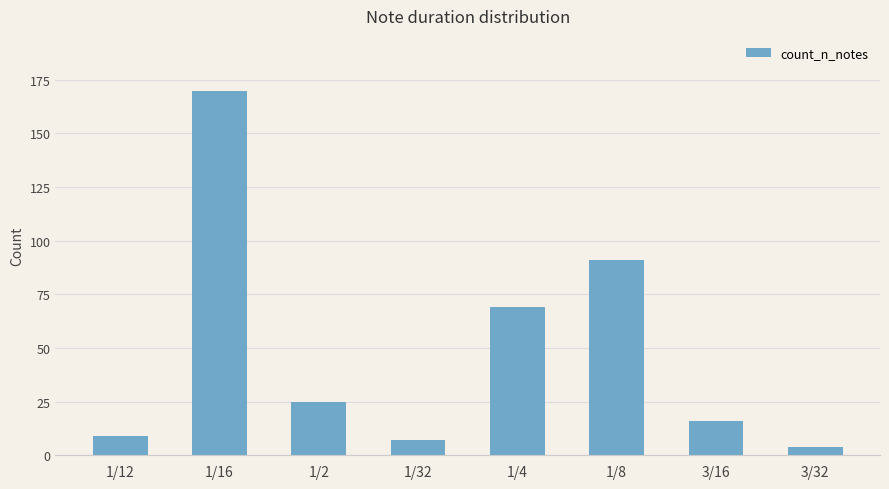

What is the change in value from 1/2 to 1/32?

-18